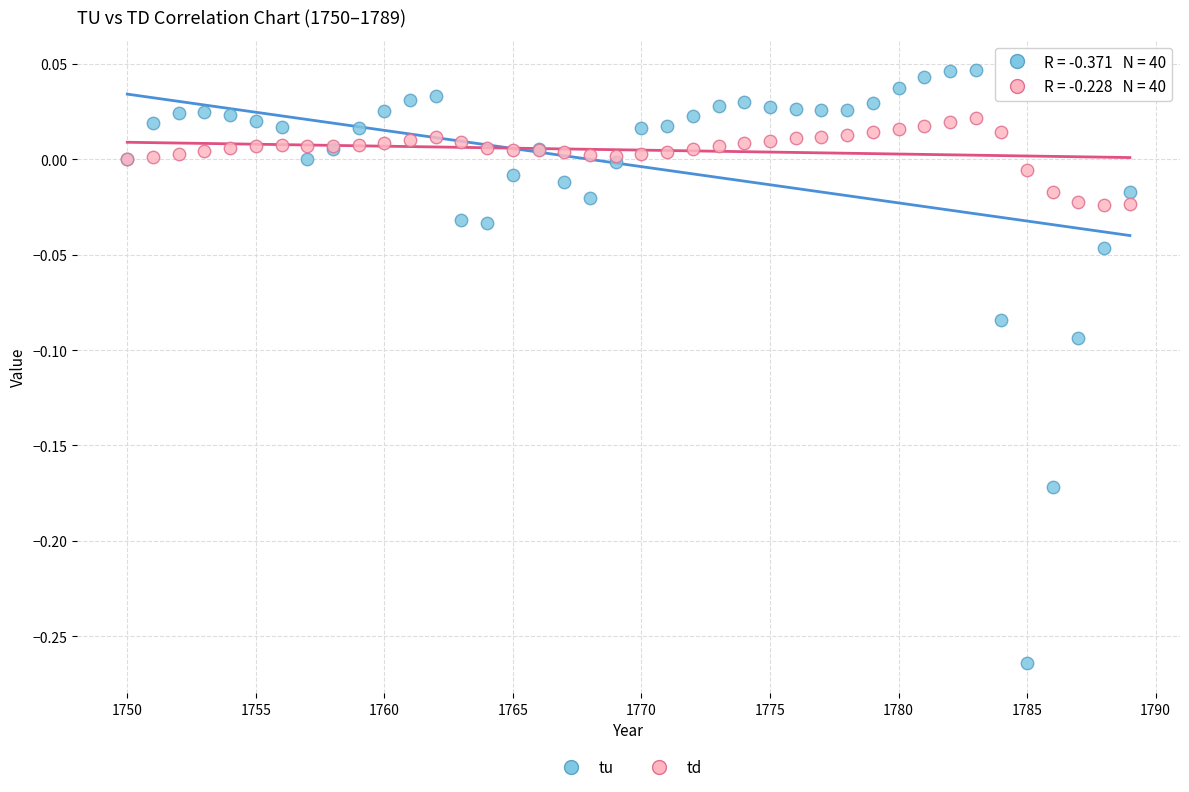

Which series has the widest spread of Y values?

tu